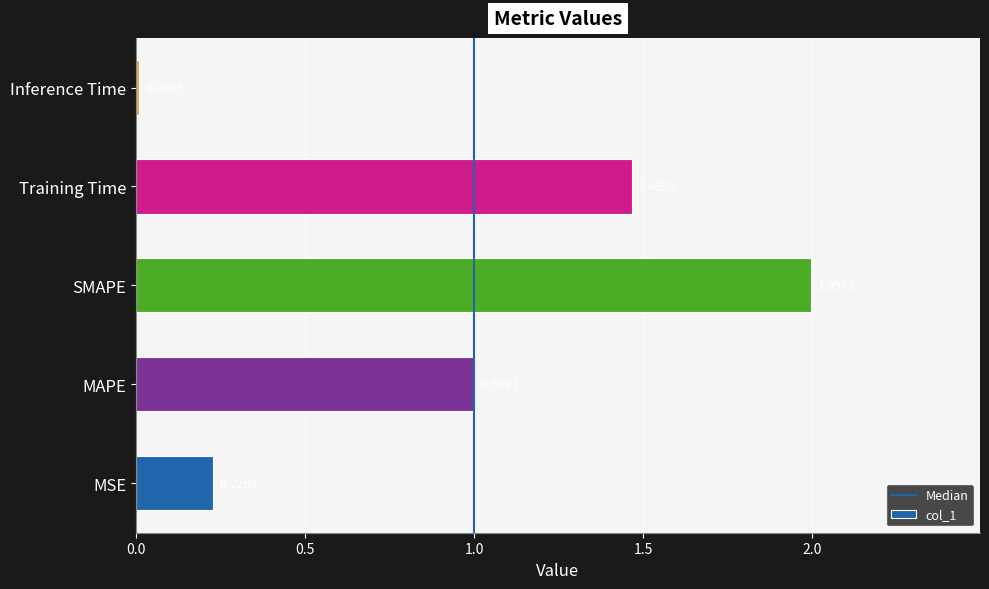

List the labels in order of value, smallest first.

Inference Time, MSE, MAPE, Training Time, SMAPE